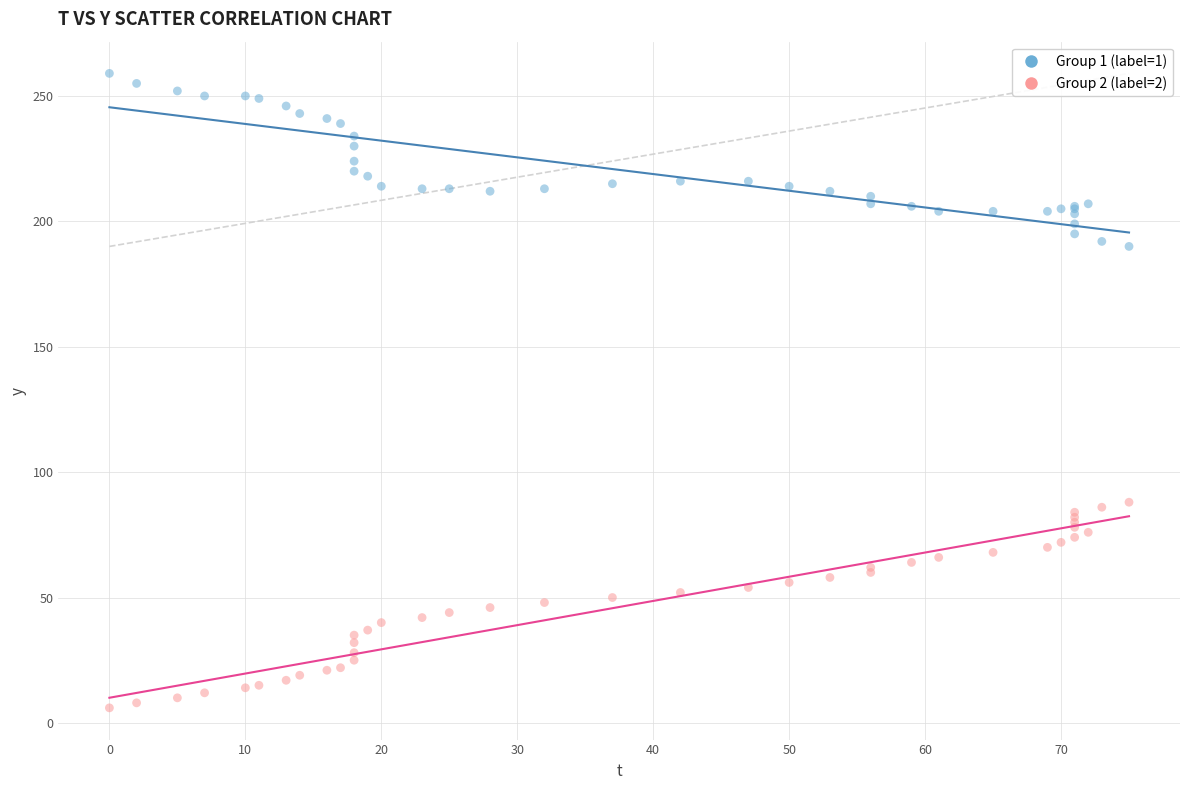

Which series contains the highest Y value?

Group 1 (label=1)